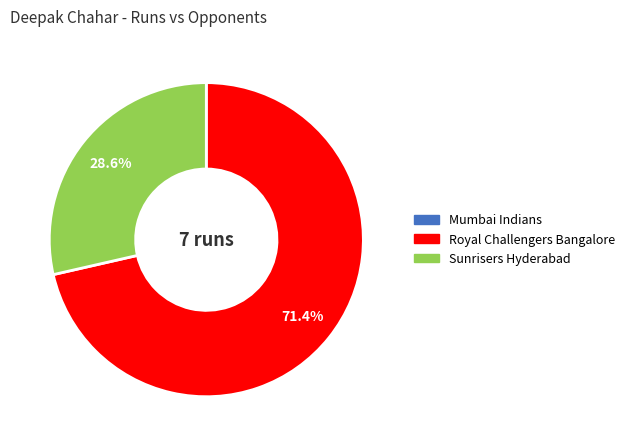

To the nearest percent, what is the average slice percentage?

33%